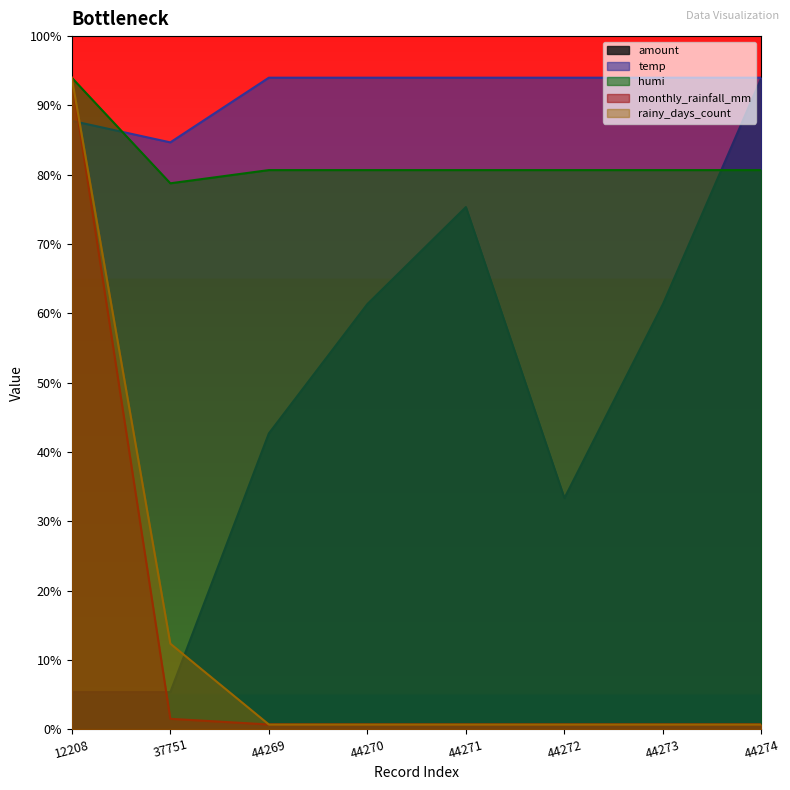

The humi series shows 2420.0 at 44273. True or false?

True